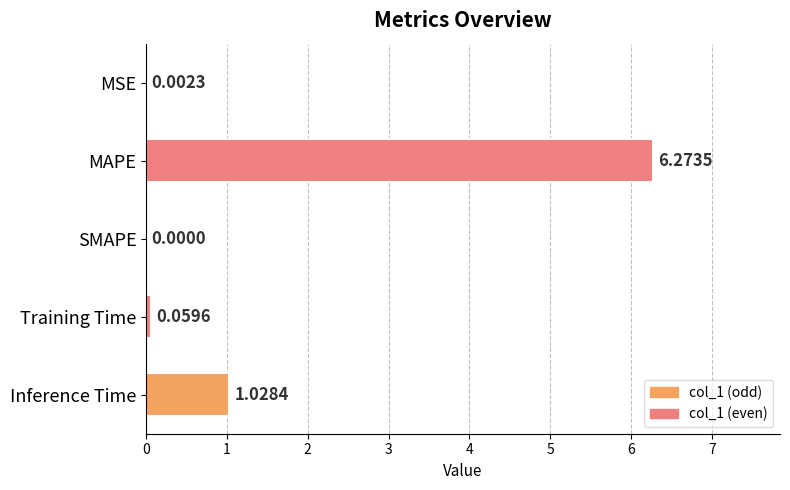

What is the change in value from MAPE to Training Time?

-6.2